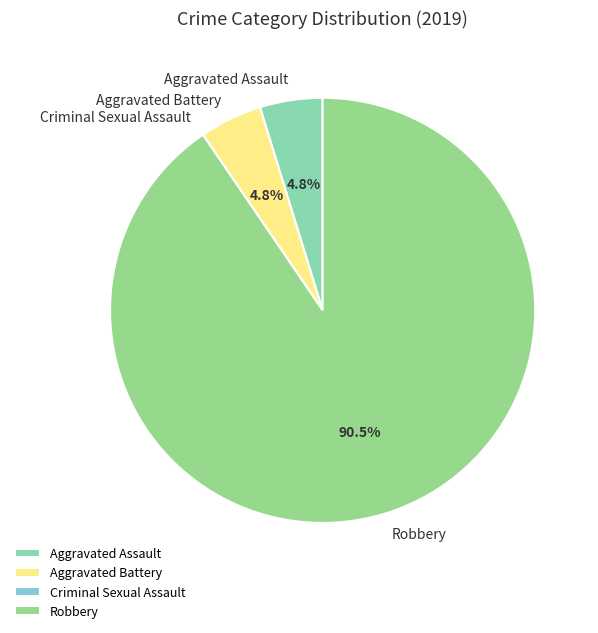

True or false: Aggravated Assault accounts for 12% of the total.

False